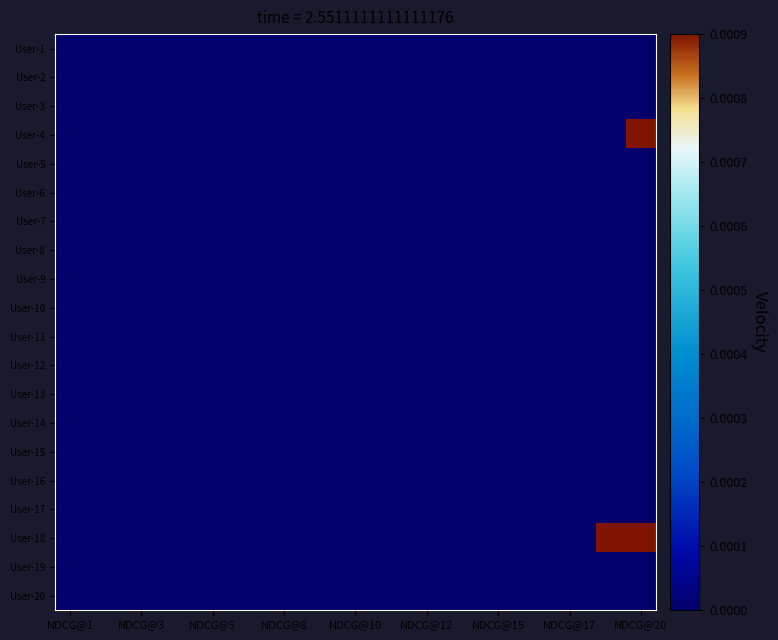

At how many categories does at least one series exceed 0?

2